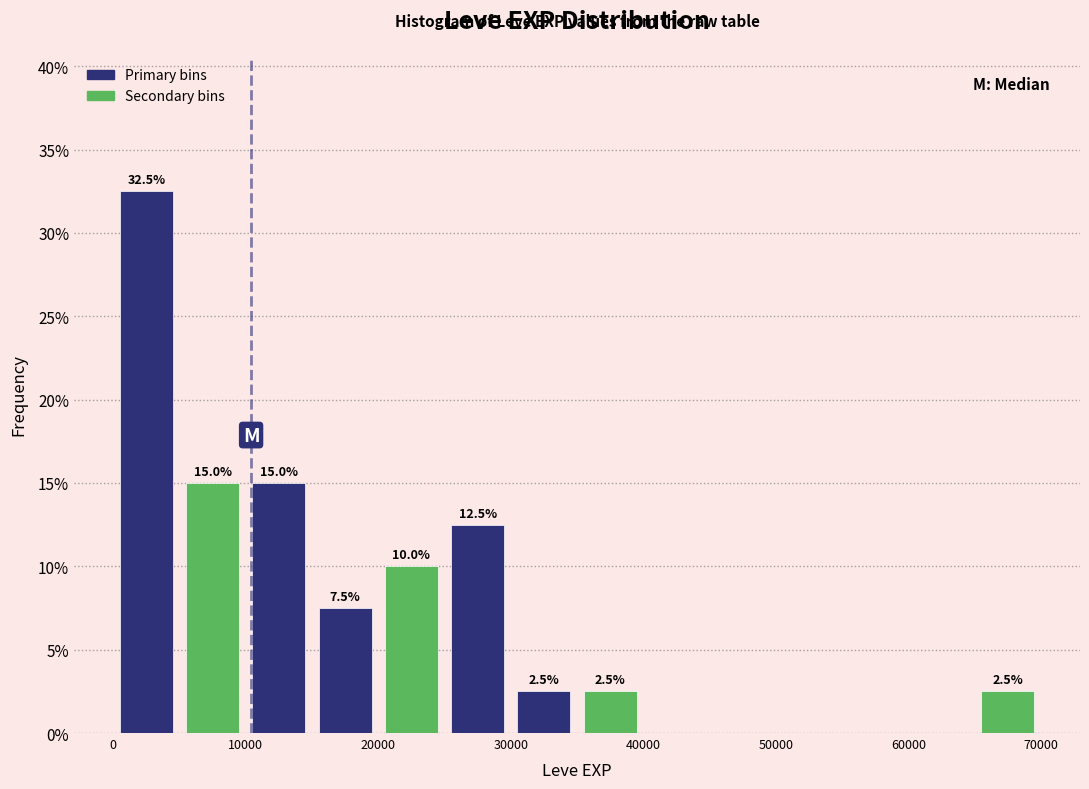

Over which range of the x-axis is the bar tallest?

0 to 5000